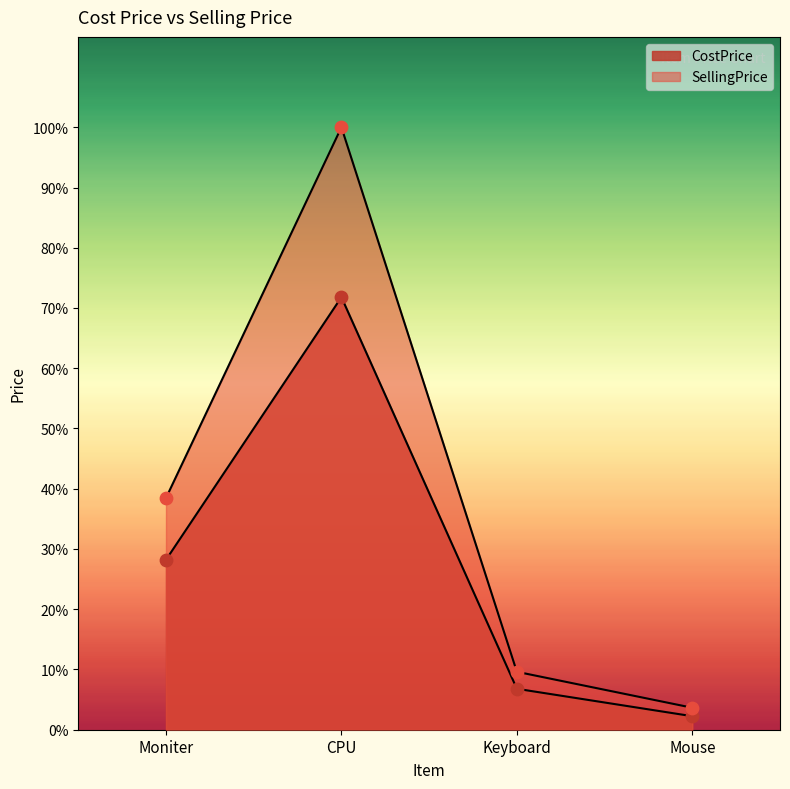

Which series contains the highest Y value?

SellingPrice